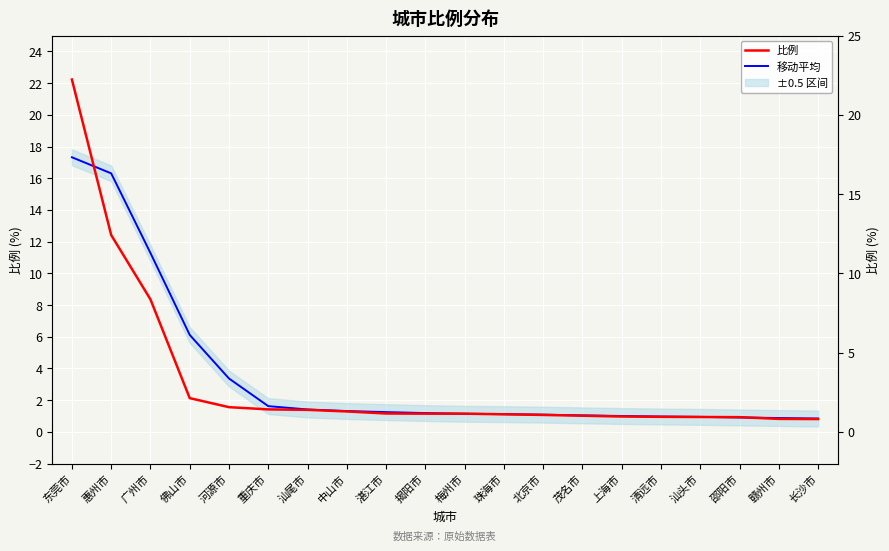

Where do 移动平均 and 比例 first cross each other?

东莞市 and 惠州市